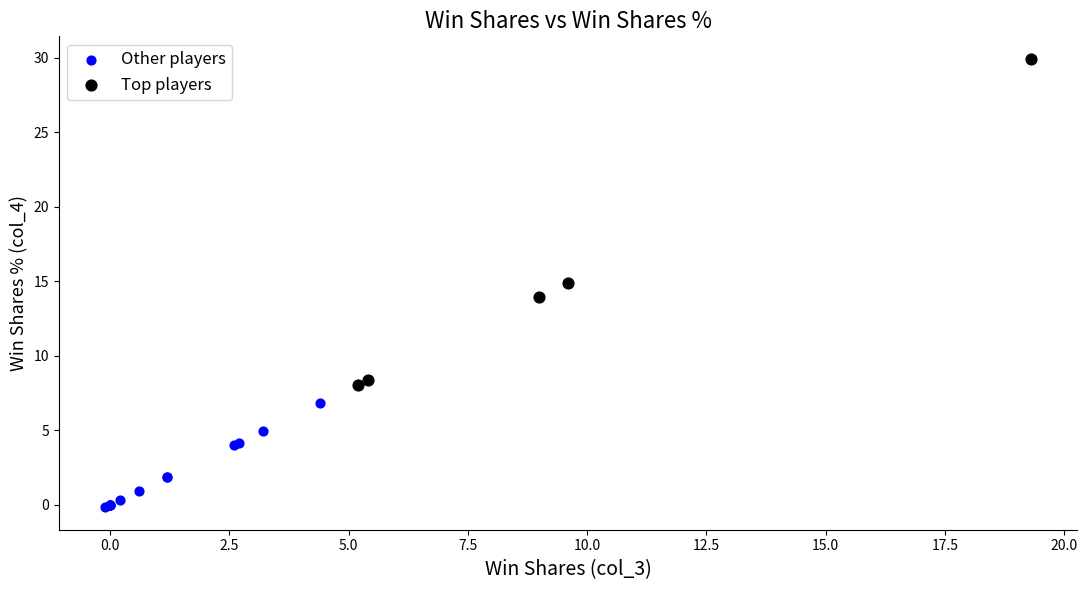

Which series has the largest Y range (max minus min)?

Top players